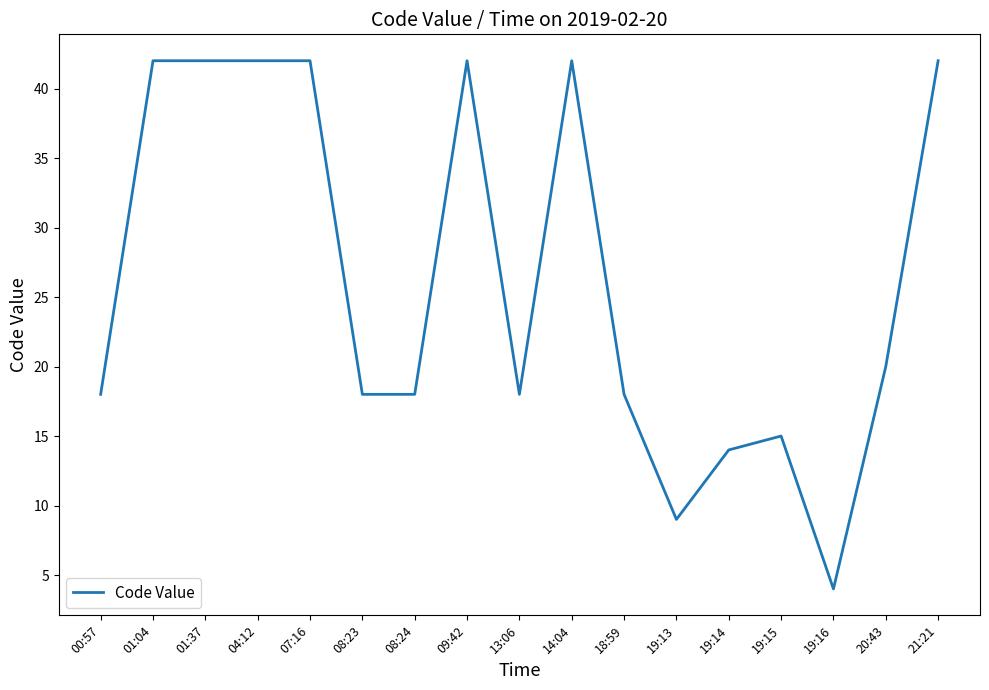

Does the chart have visible grid lines?

No